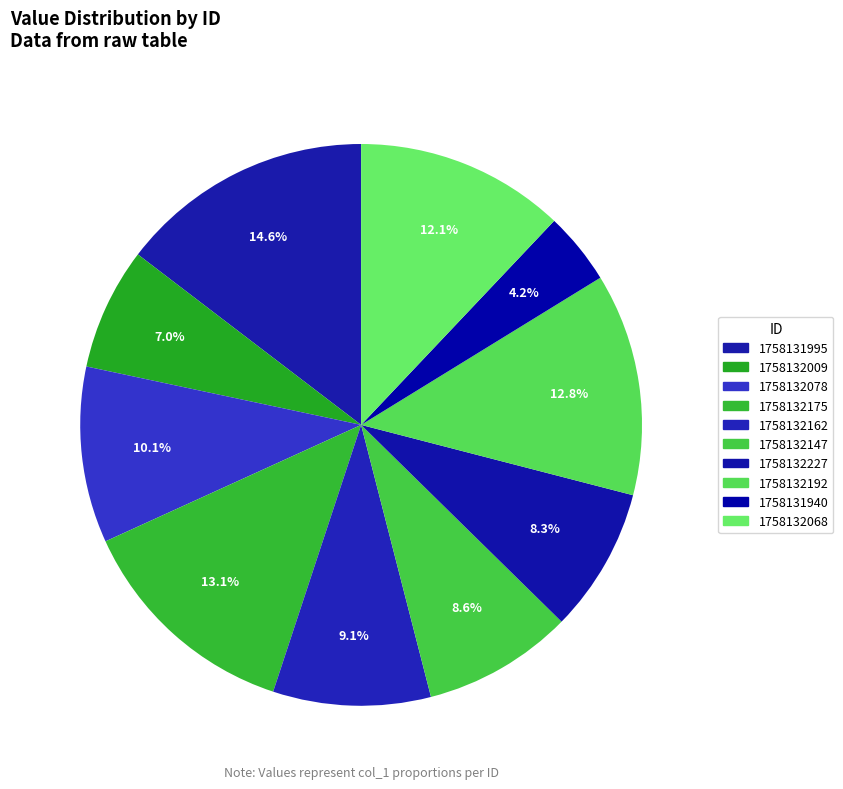

To the nearest percent, what is the difference between the largest and smallest slice percentages?

10%